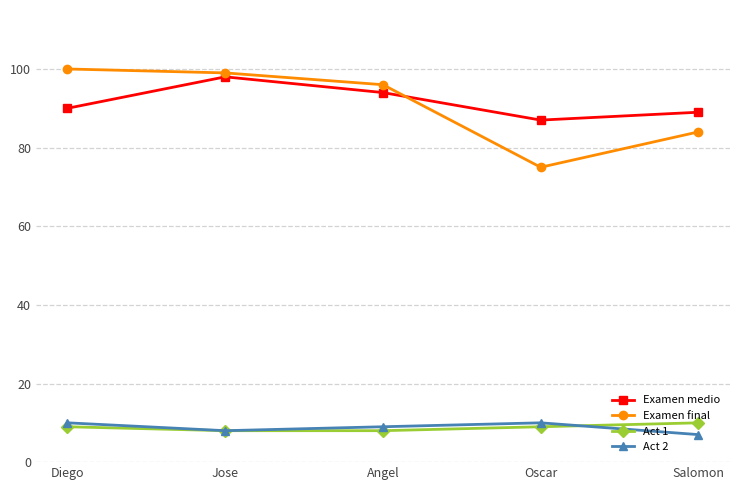

What is the total value across all series at Diego?

209